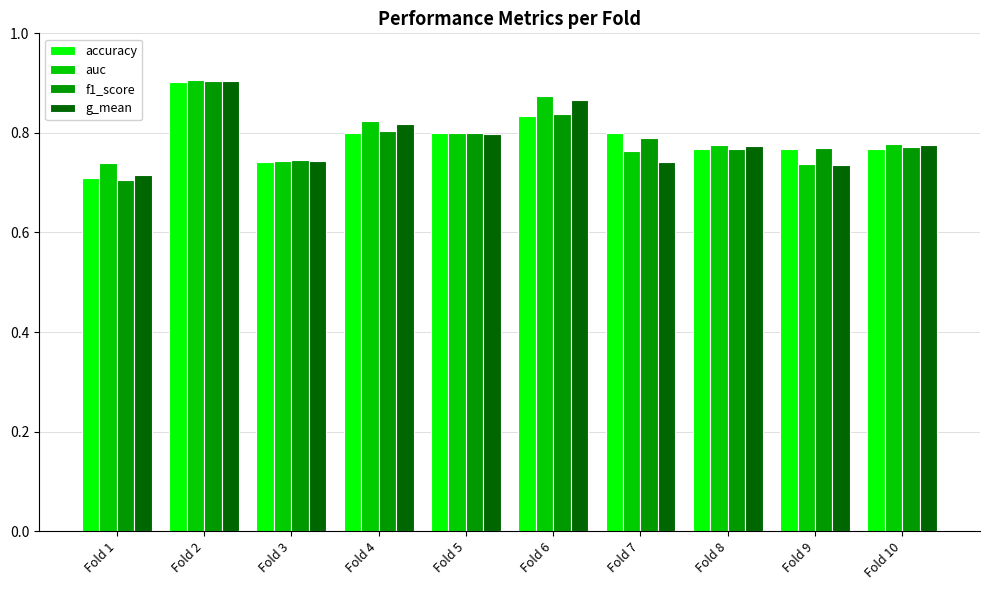

At how many categories does at least one series exceed 0?

10